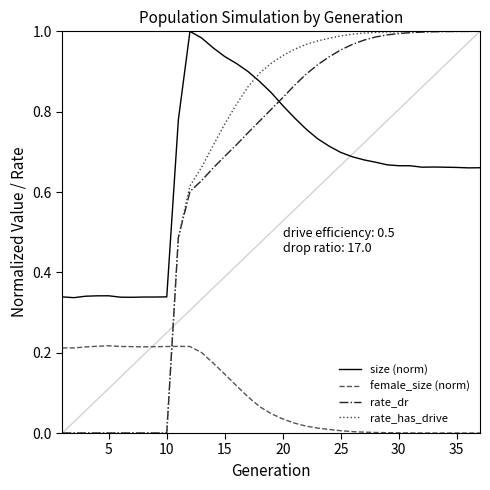

Which series ends up on top after the final intersection of rate_dr and size (norm)?

rate_dr